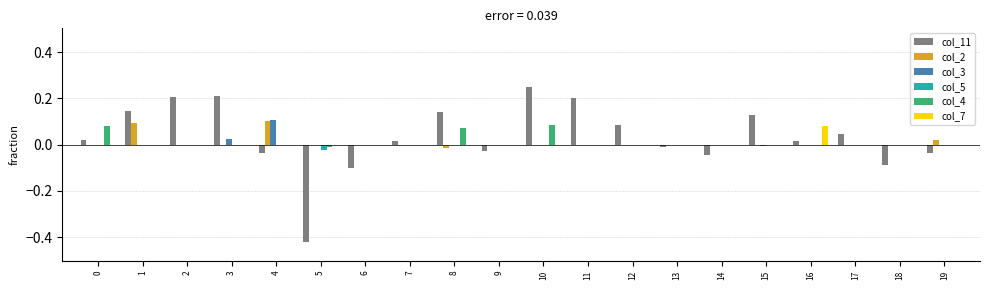

The col_4 series shows 0.0 at 7. True or false?

True